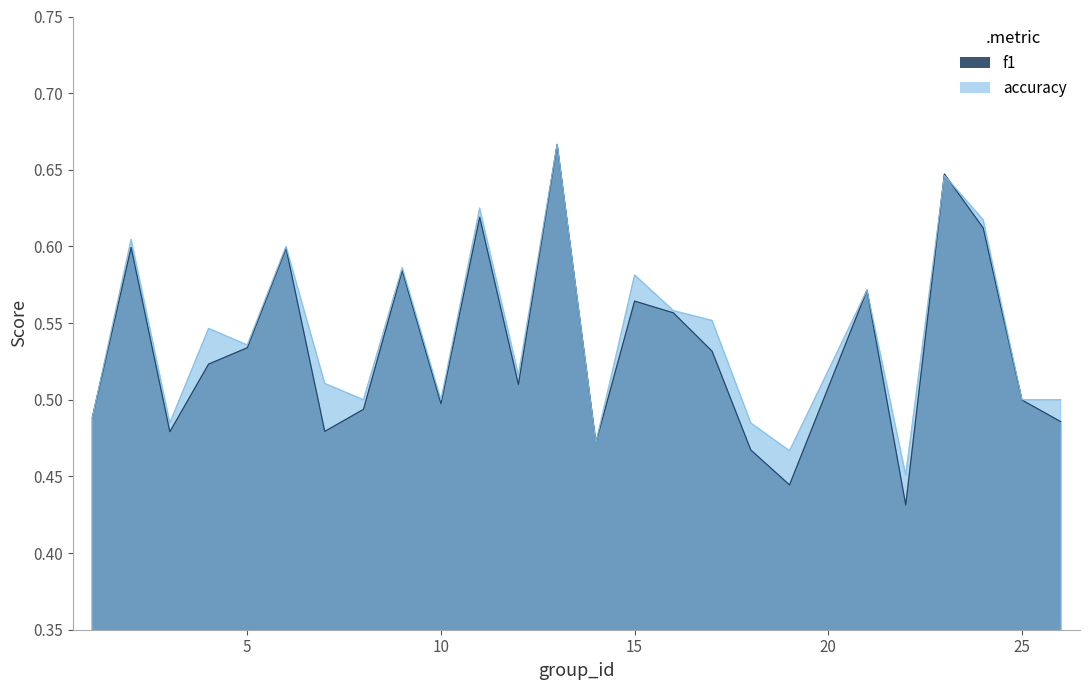

Reading right to left, transcribe all the data shown in this chart.

f1: 26=0.5	25=0.5	24=0.6	23=0.6	22=0.4	21=0.6	19=0.4	18=0.5	17=0.5	16=0.6	15=0.6	14=0.5	13=0.7	12=0.5	11=0.6	10=0.5	9=0.6	8=0.5	7=0.5	6=0.6	5=0.5	4=0.5	3=0.5	2=0.6	1=0.5
accuracy: 26=0.5	25=0.5	24=0.6	23=0.6	22=0.5	21=0.6	19=0.5	18=0.5	17=0.6	16=0.6	15=0.6	14=0.5	13=0.7	12=0.5	11=0.6	10=0.5	9=0.6	8=0.5	7=0.5	6=0.6	5=0.5	4=0.5	3=0.5	2=0.6	1=0.5